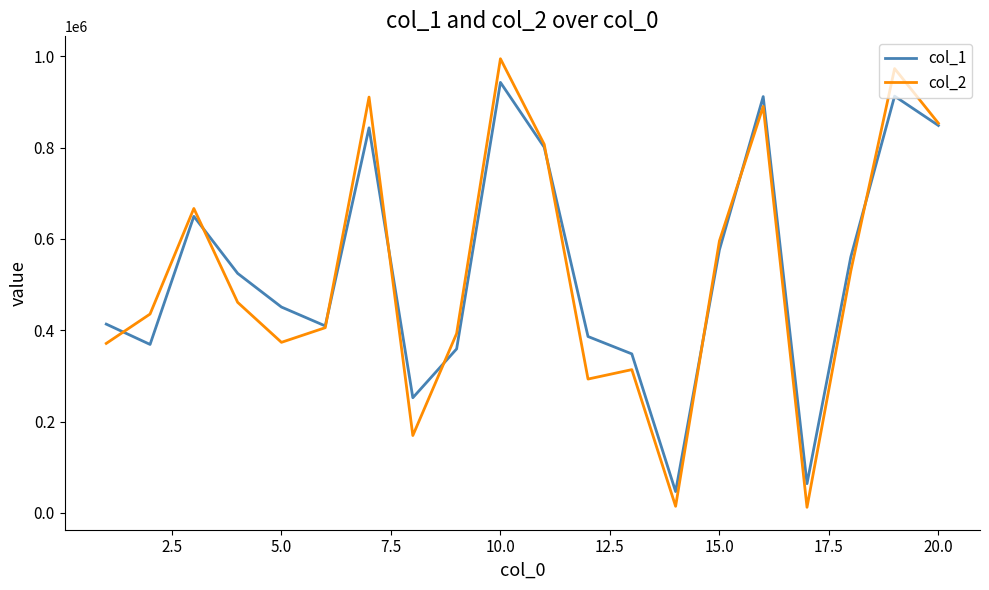

Rank the series by their maximum value, from highest to lowest.

col_2, col_1